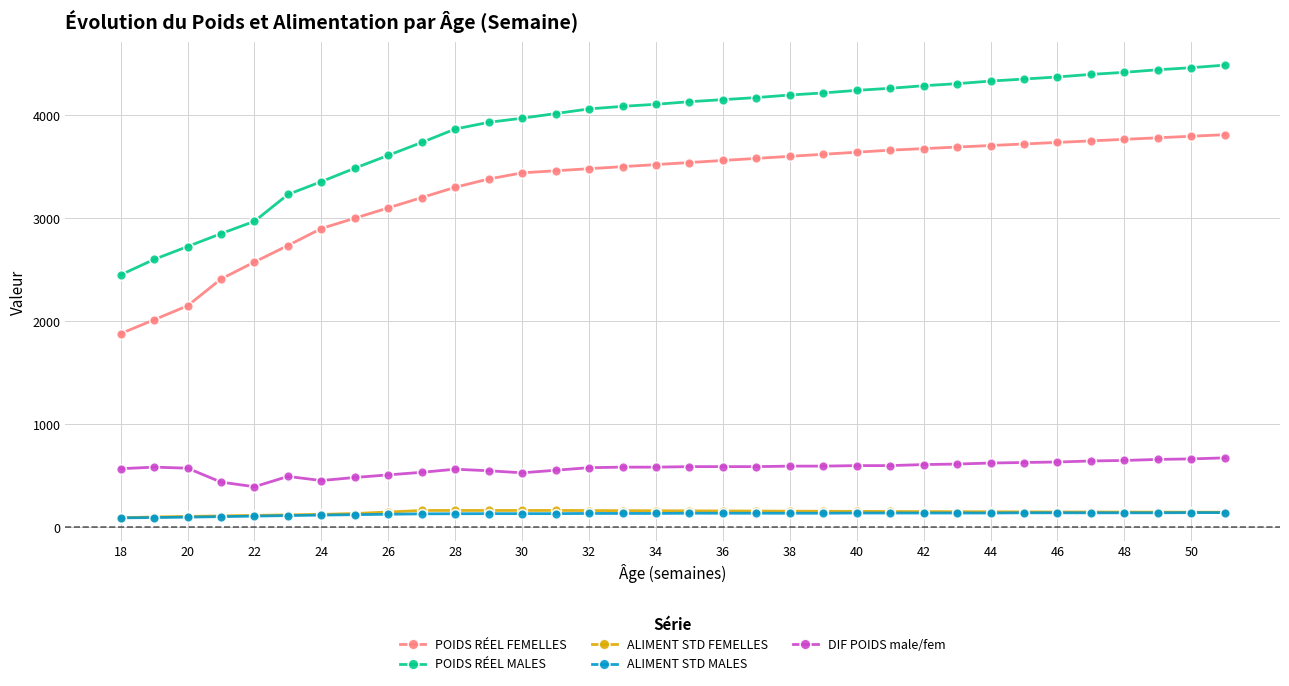

True or false: DIF POIDS male/fem and ALIMENT STD FEMELLES intersect in this chart.

False